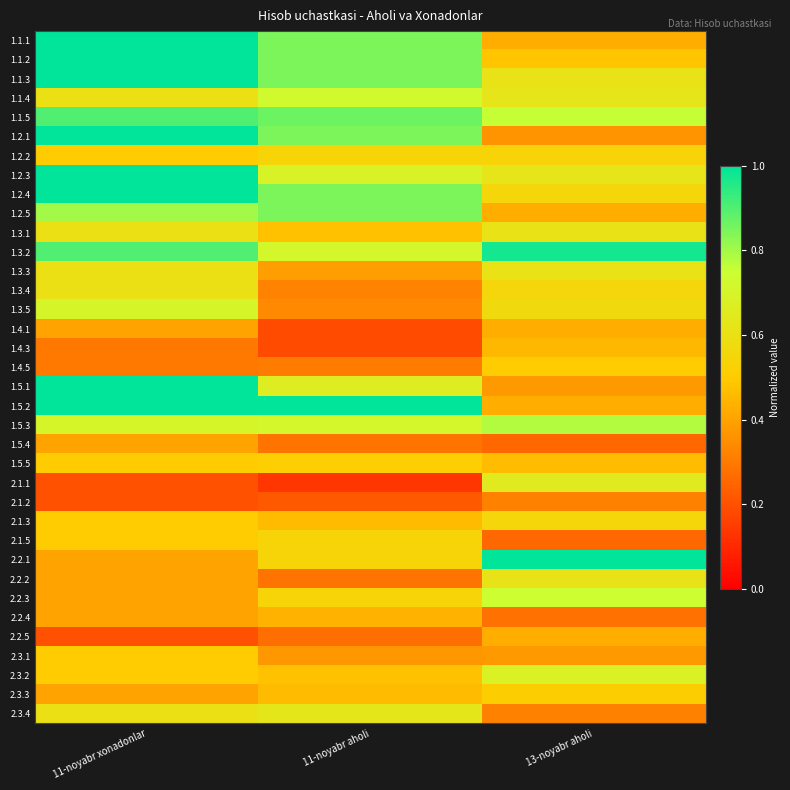

What is the difference between the highest and lowest values at 13-noyabr aholi?

0.7